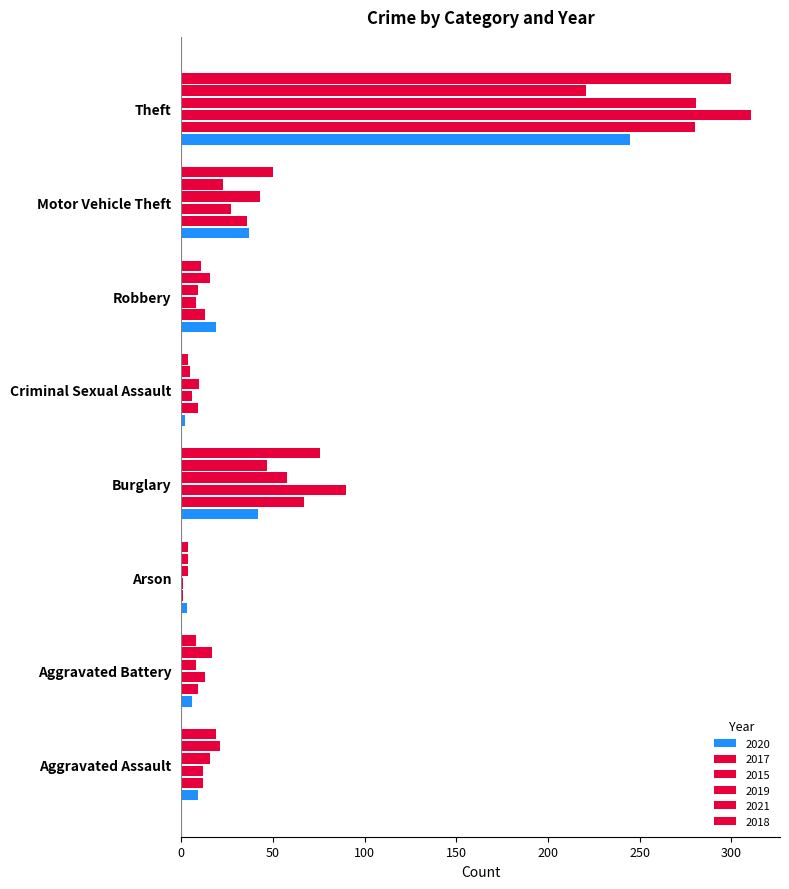

At which label does 2018 reach its minimum?

Arson